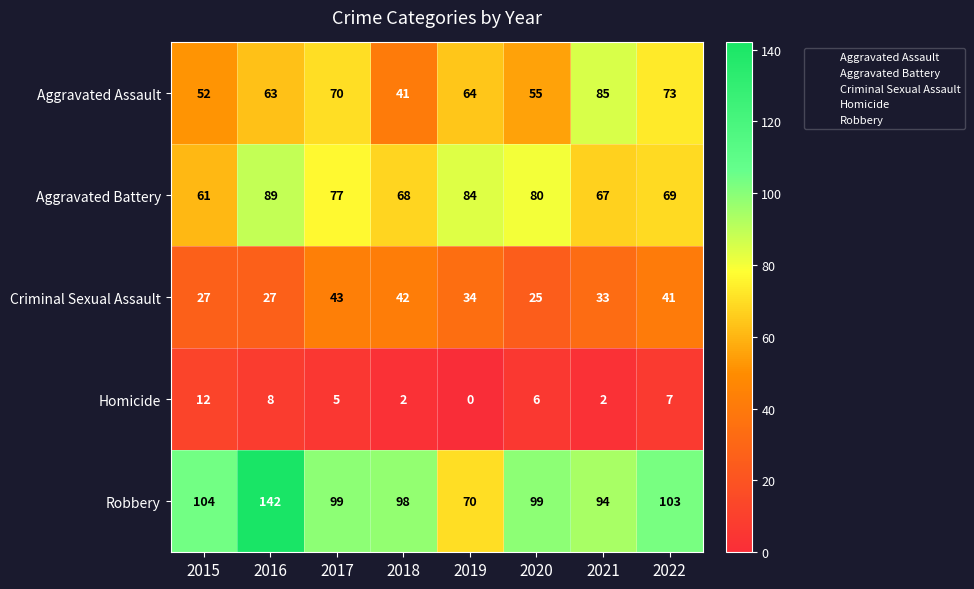

Is it true that Aggravated Battery equals 133 at 2020?

False